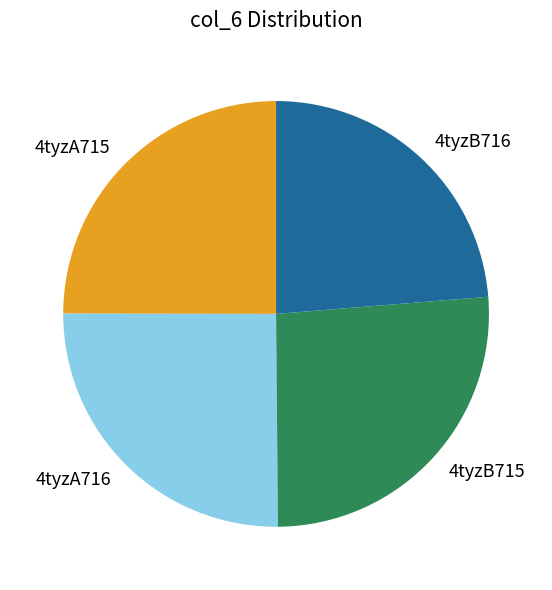

Do 4tyzB715 and 4tyzA715 together represent more than half of the pie?

Yes